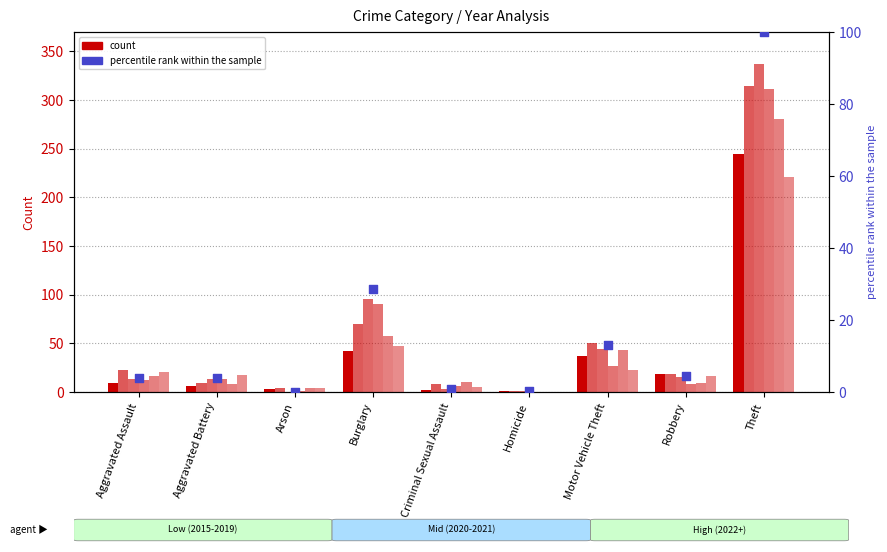

Approximately how many times larger is the value at Motor Vehicle Theft compared to Burglary?

0.5